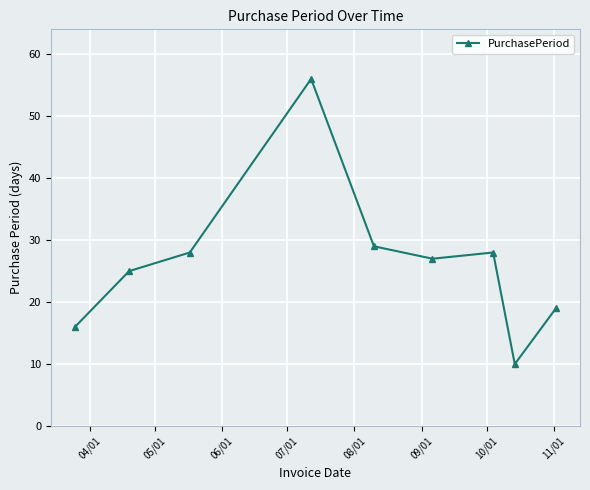

What is the maximum value shown in the chart?

56